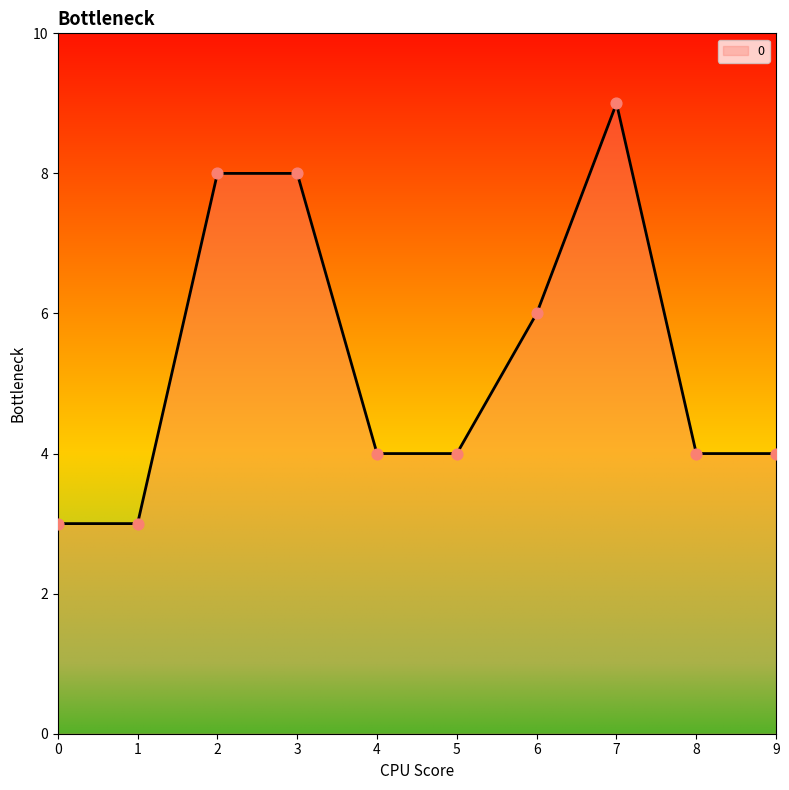

What is the ratio of the value at 2 to the value at 9?

2.0